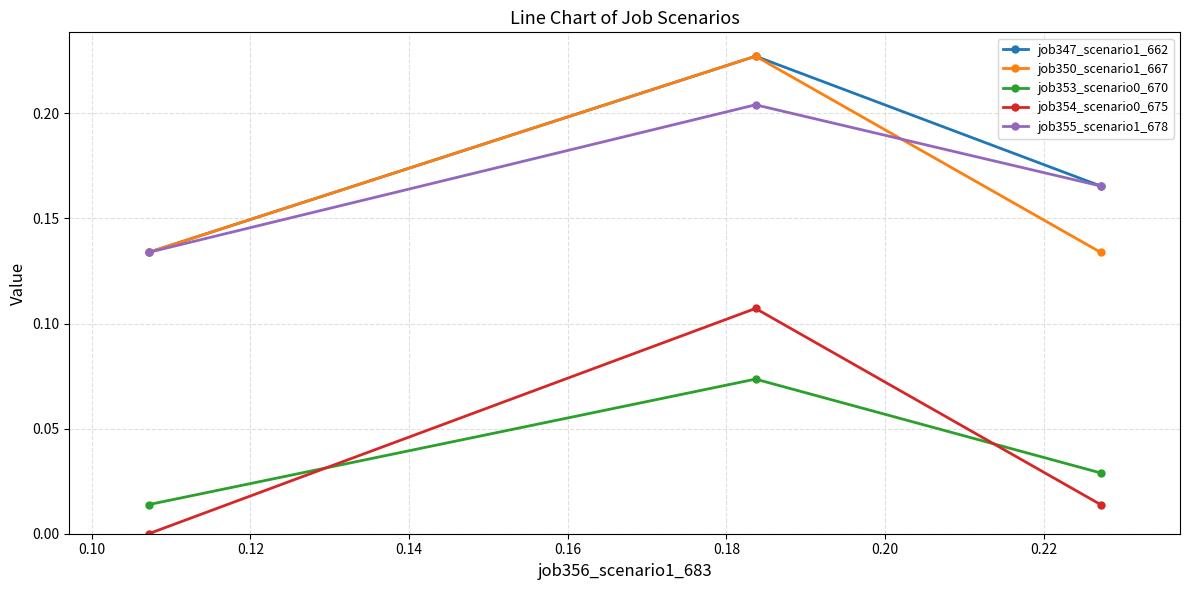

How many series are shown in this chart?

5